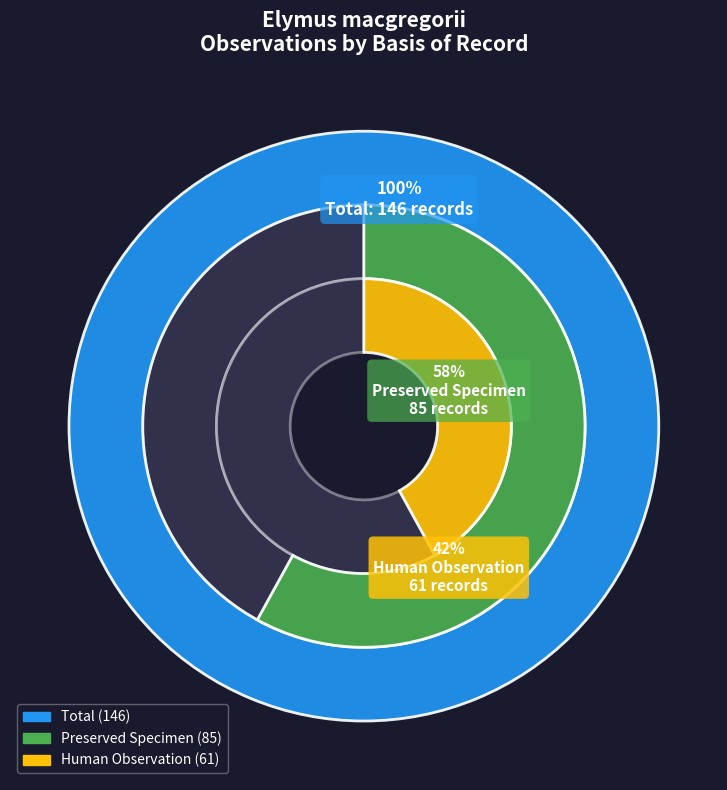

What portion of the pie excludes HUMAN_OBSERVATION?

58.2%